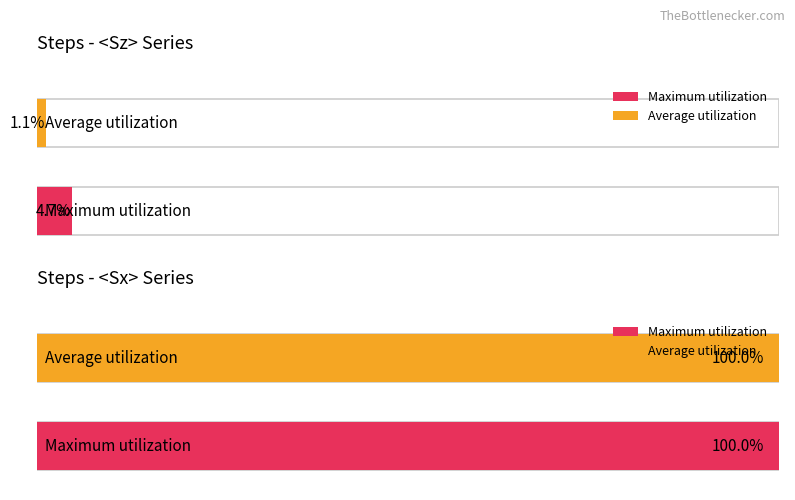

The <Sz> series shows 0.0 at 12000. True or false?

False